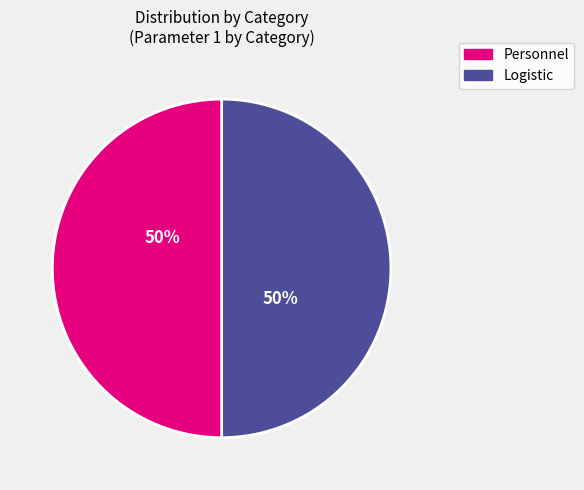

Do Logistic and Personnel together represent more than half of the pie?

Yes